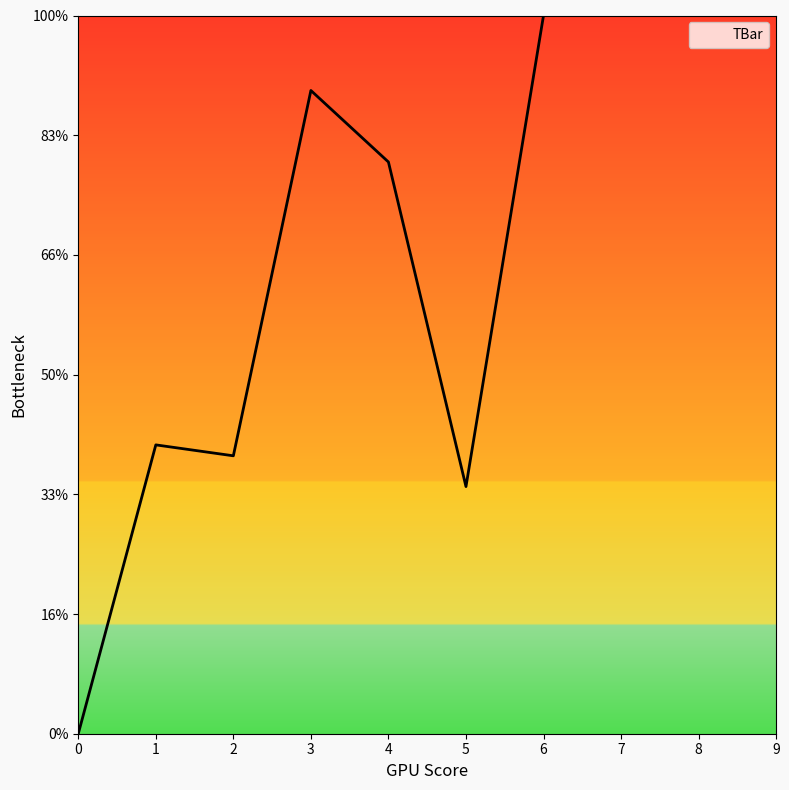

Does the chart display data point markers on the line(s)?

No